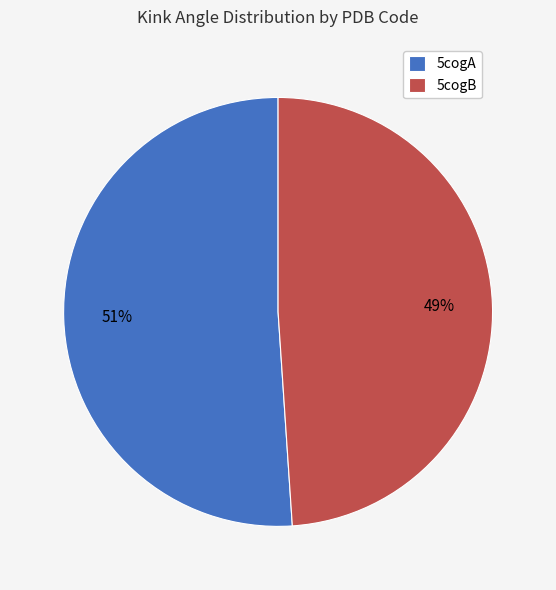

Rank the categories by value from highest to lowest.

5cogA, 5cogB